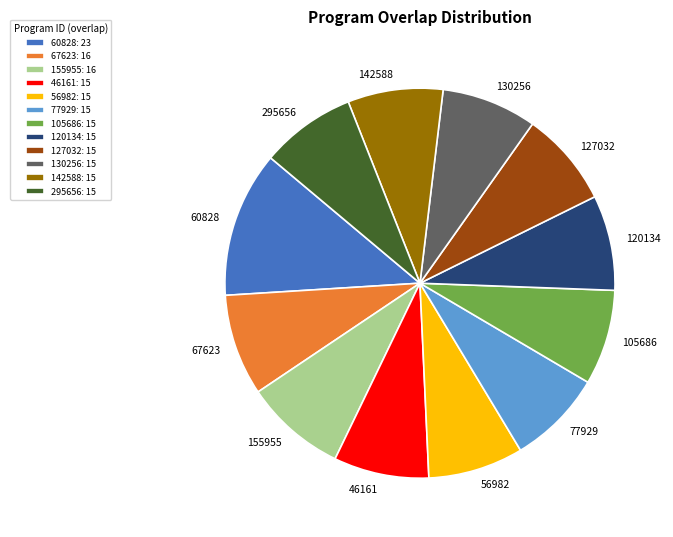

What is the ratio of the value at 60828 to the value at 46161?

1.5